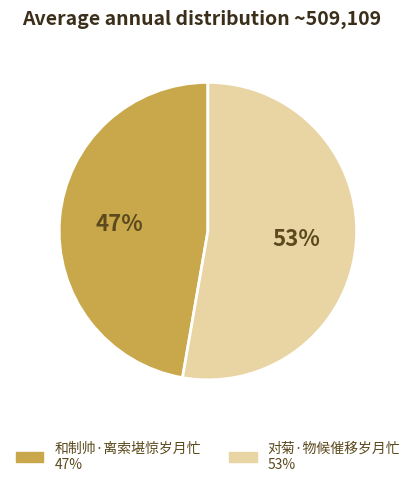

What percentage is the 对菊·物候催移岁月忙 slice, to the nearest percent?

53%